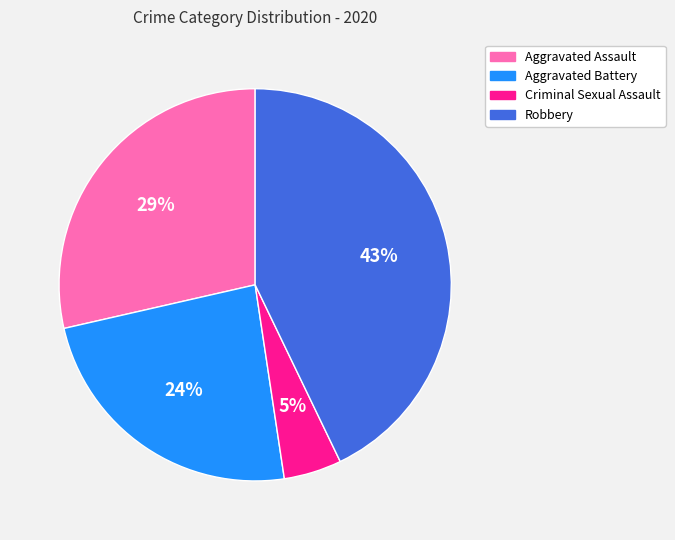

What percentage is the Robbery slice, to the nearest percent?

43%